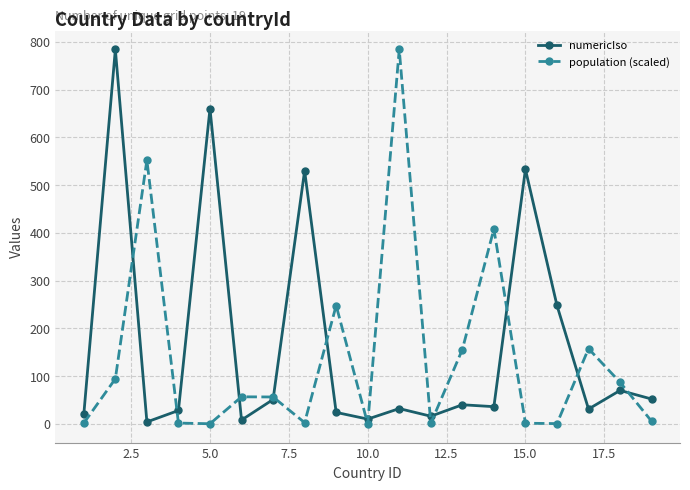

At how many categories does at least one series exceed 315?

7